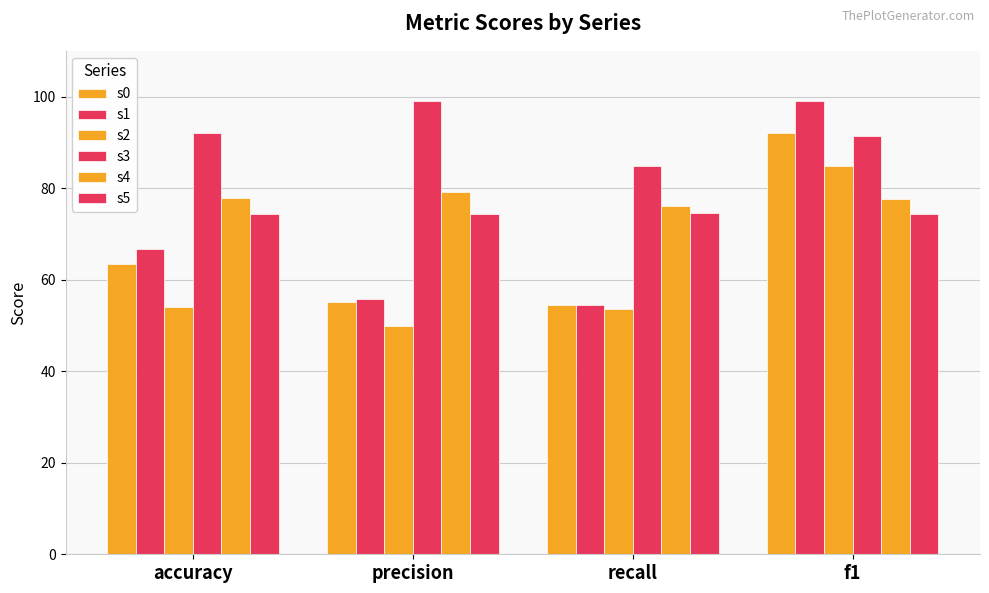

What is the label of the 1st bar from the left?

accuracy